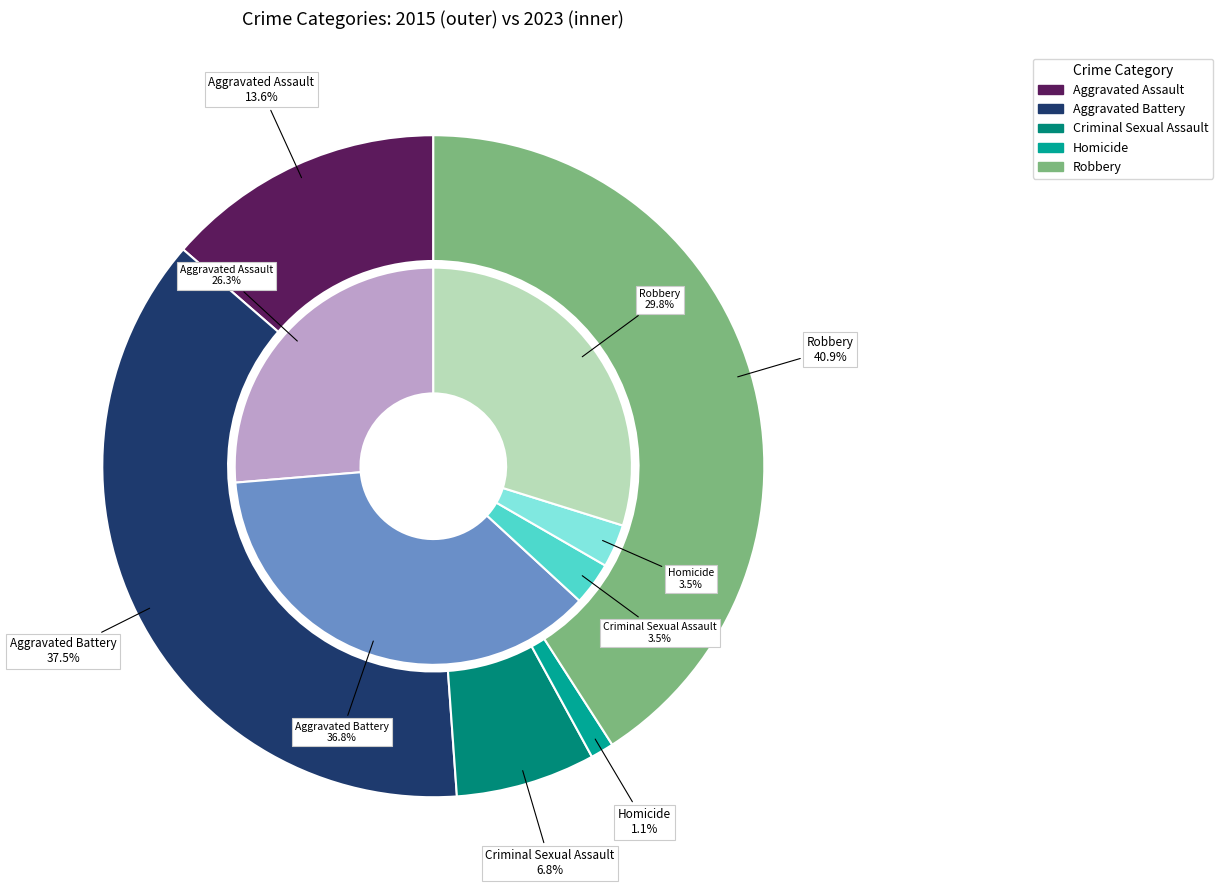

To the nearest percent, what is the average slice percentage?

20%